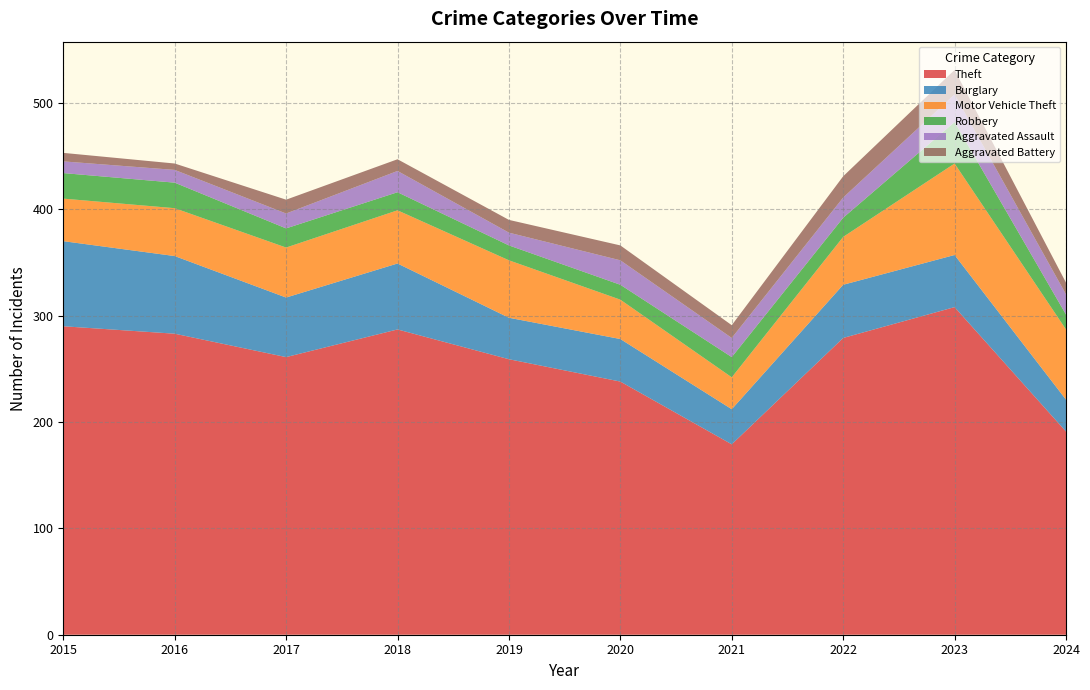

Reading left to right, transcribe all the data shown in this chart.

Theft: 290	283	261	287	259	238	179	279	308	191
Burglary: 80	73	56	62	39	40	33	50	49	30
Motor Vehicle Theft: 40	45	47	50	54	37	30	45	86	66
Robbery: 24	24	18	17	14	14	19	18	39	14
Aggravated Assault: 11	12	14	20	12	23	18	19	26	19
Aggravated Battery: 8	6	13	11	12	14	12	20	23	11